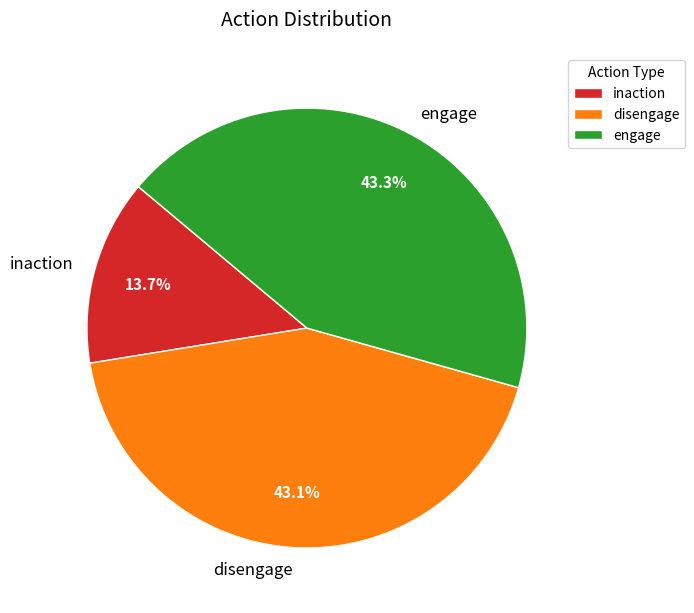

What is the ratio of the value at engage to the value at disengage?

1.0